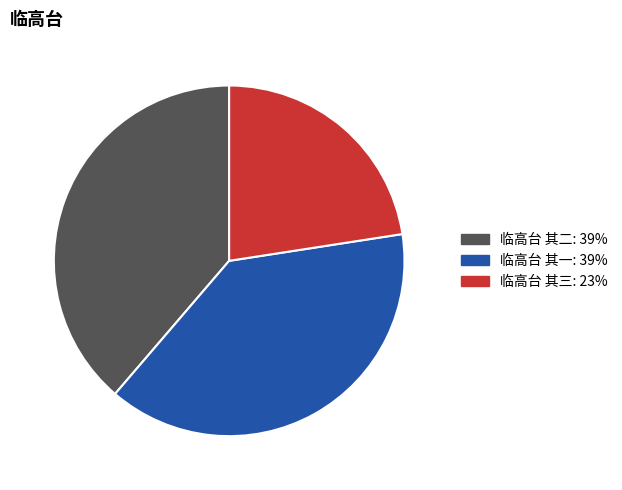

Does any single category account for the majority?

No